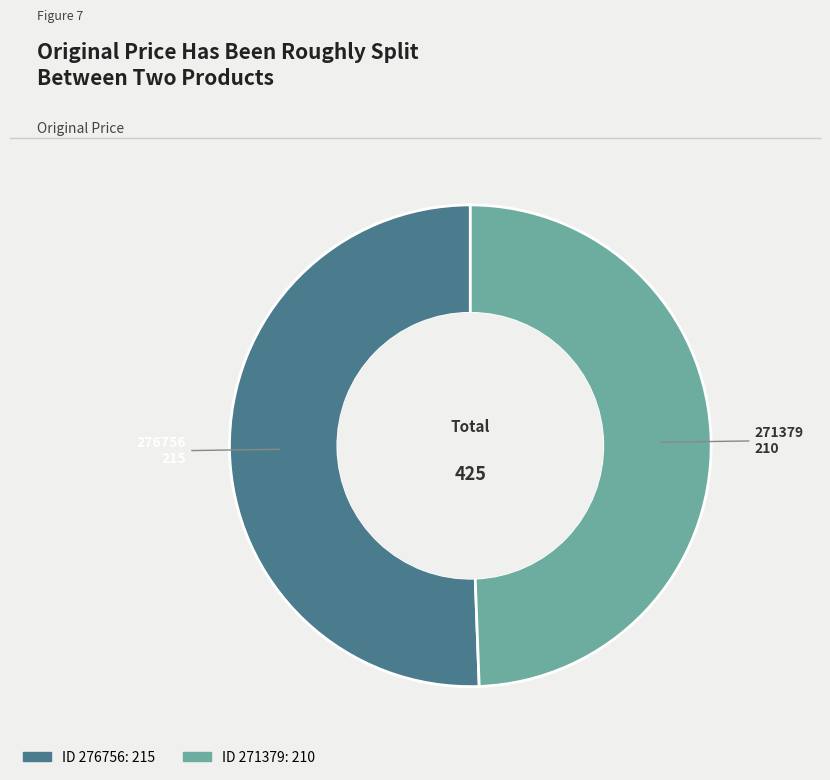

Does any single category account for the majority?

Yes